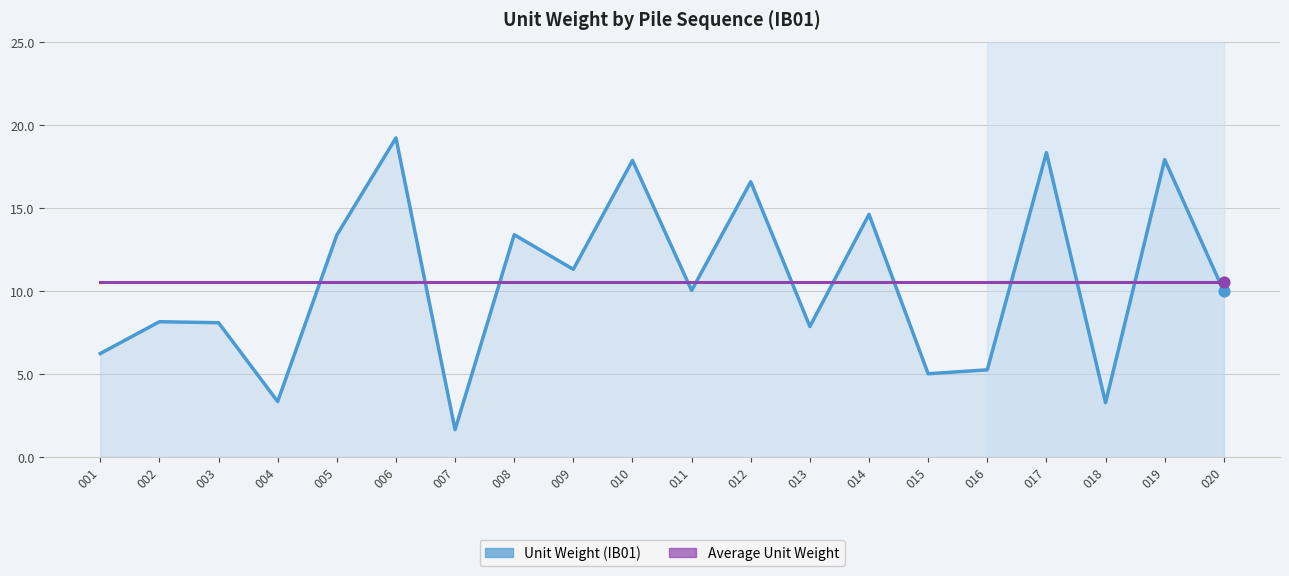

What is the total value across all series at 003?

18.6